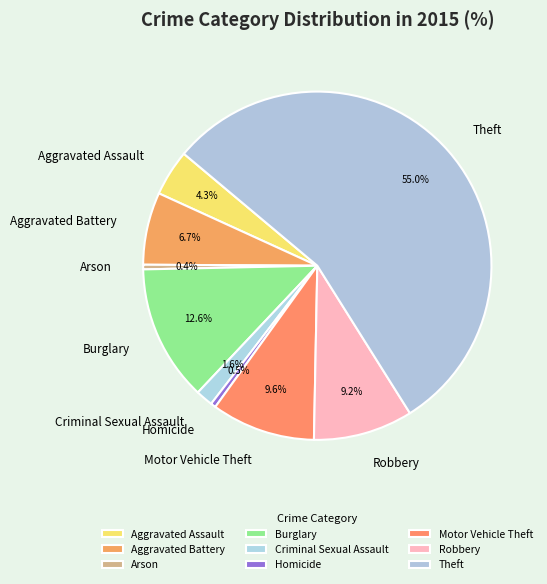

Is the sum of Burglary and Aggravated Assault greater than half?

No